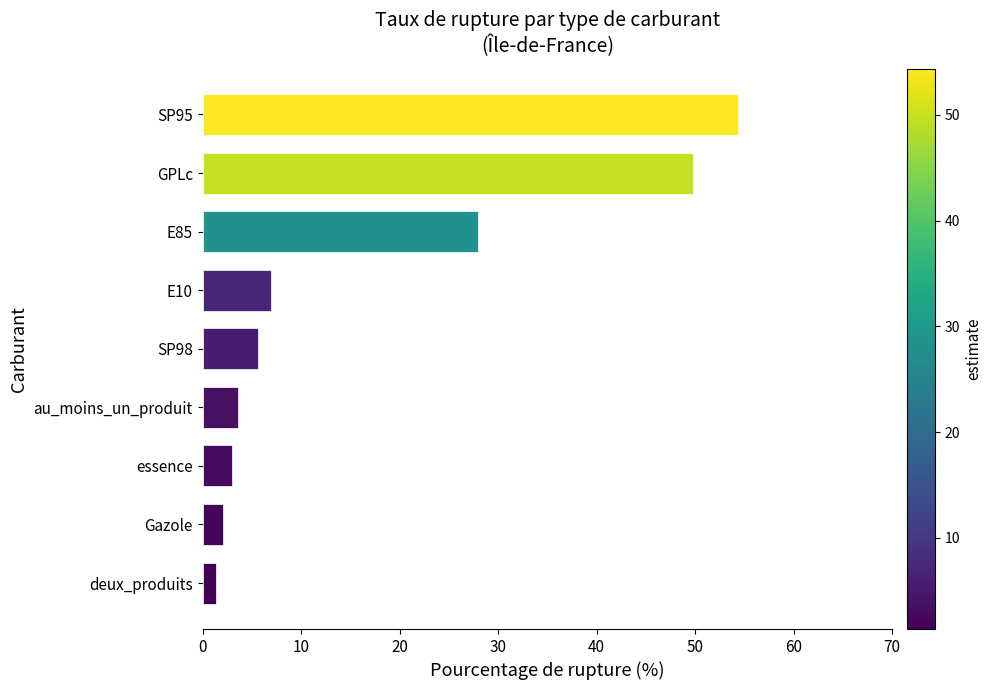

Reading bottom to top, what are all the values shown in this chart?

1.4	2.1	3.0	3.6	5.6	6.9	27.9	49.8	54.4